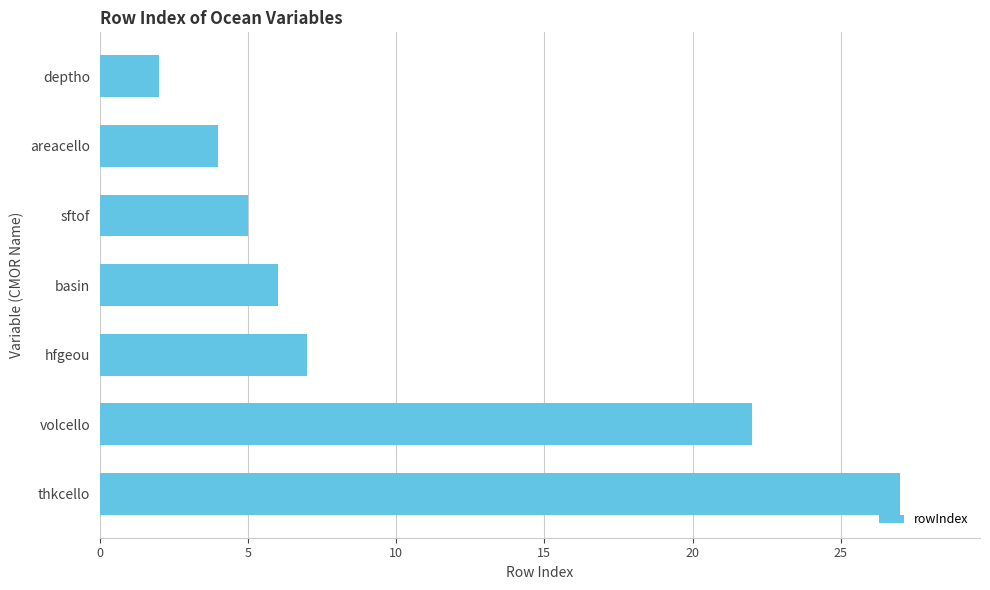

Rank the categories by value from lowest to highest.

deptho, areacello, sftof, basin, hfgeou, volcello, thkcello